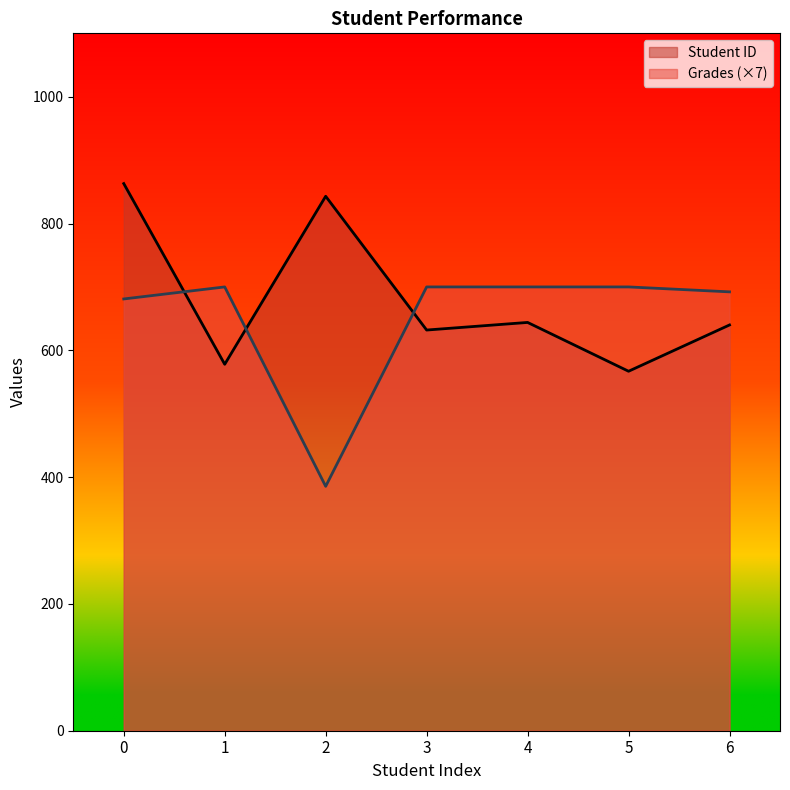

Reading left to right, list all the values displayed in this chart.

Student ID: 0=863.0	1=578.0	2=843.0	3=632.0	4=644.0	5=567.0	6=640.0
Grades: 0=681.0	1=700.0	2=385.5	3=700.0	4=700.0	5=700.0	6=692.2